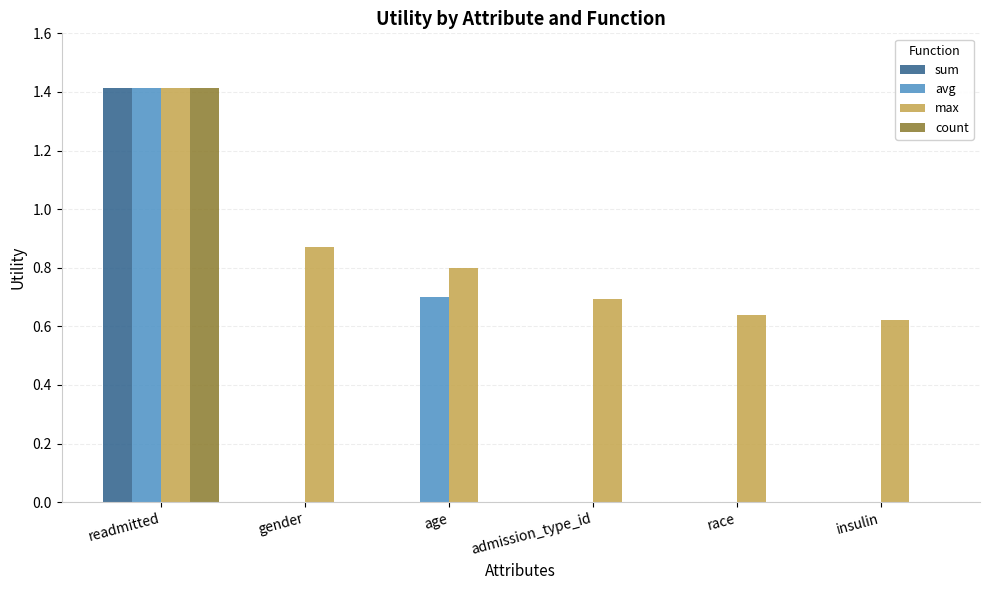

Is it true that avg equals 0.0 at insulin?

True